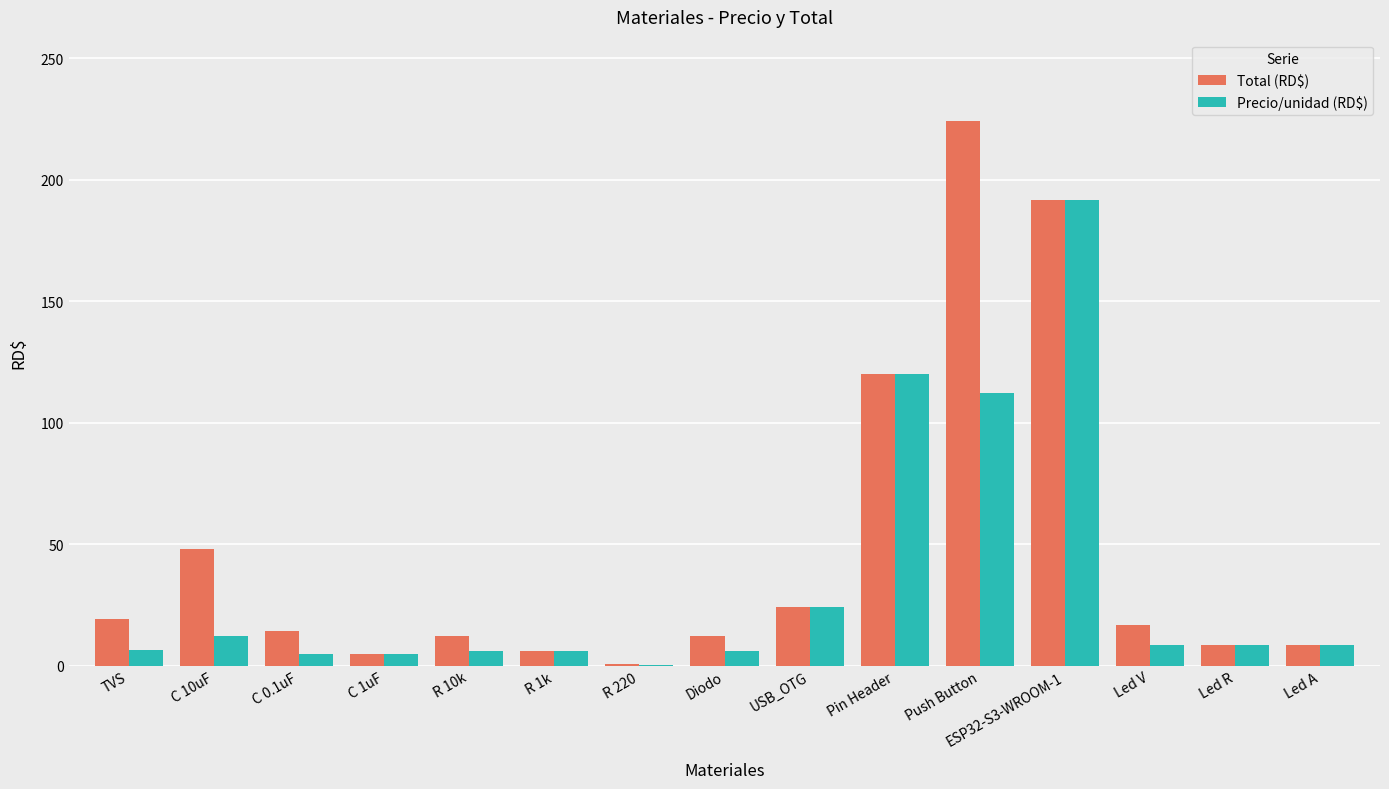

The Precio/unidad (RD$) series shows 40.3 at USB_OTG. True or false?

False